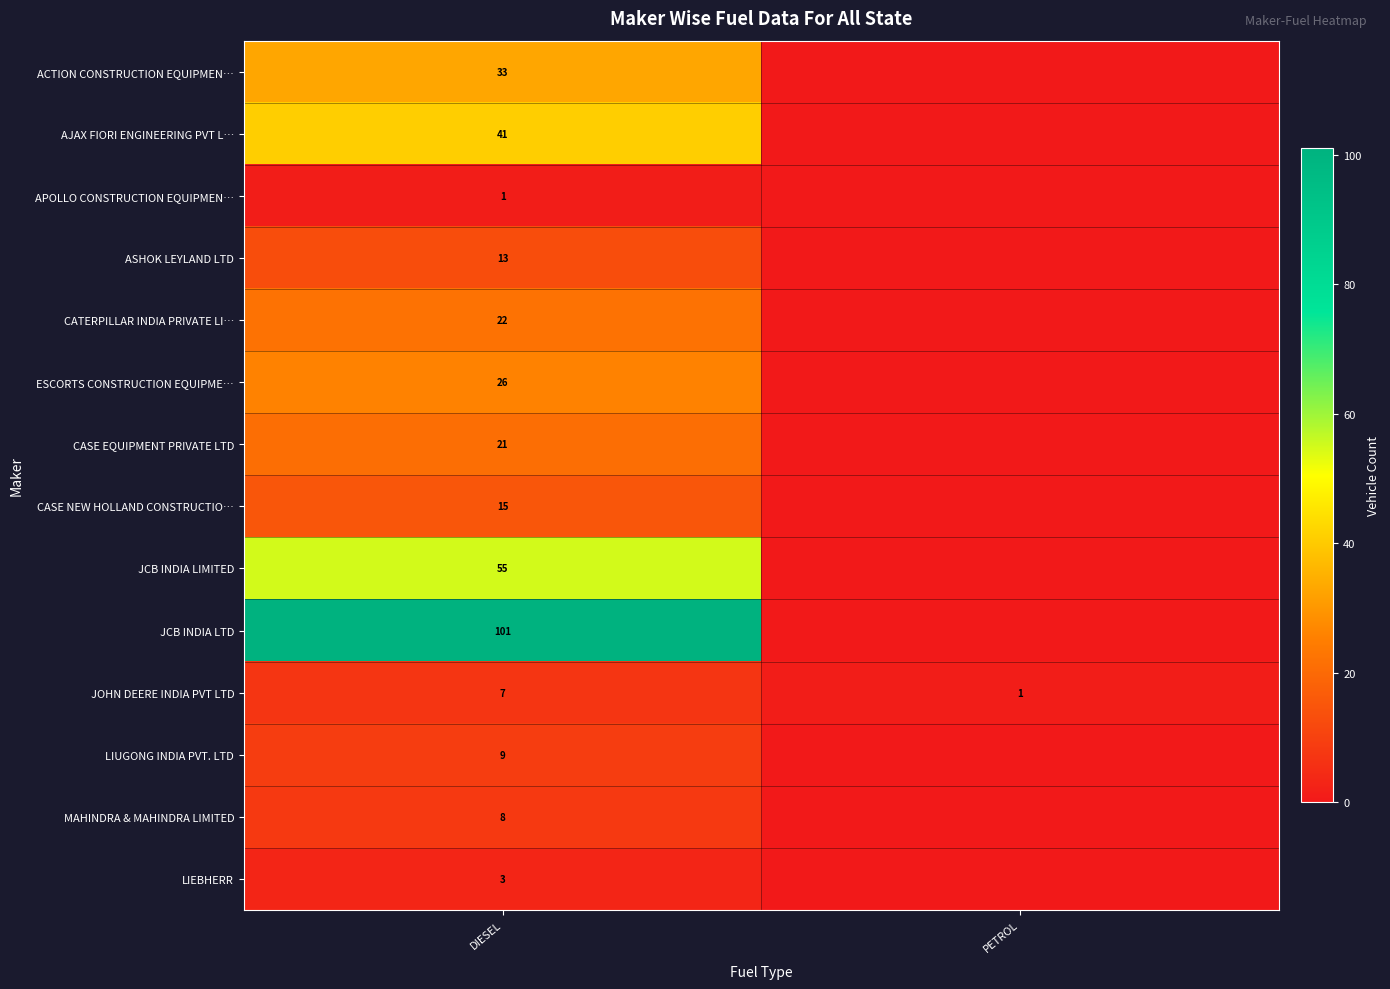

How many series are shown in this chart?

14